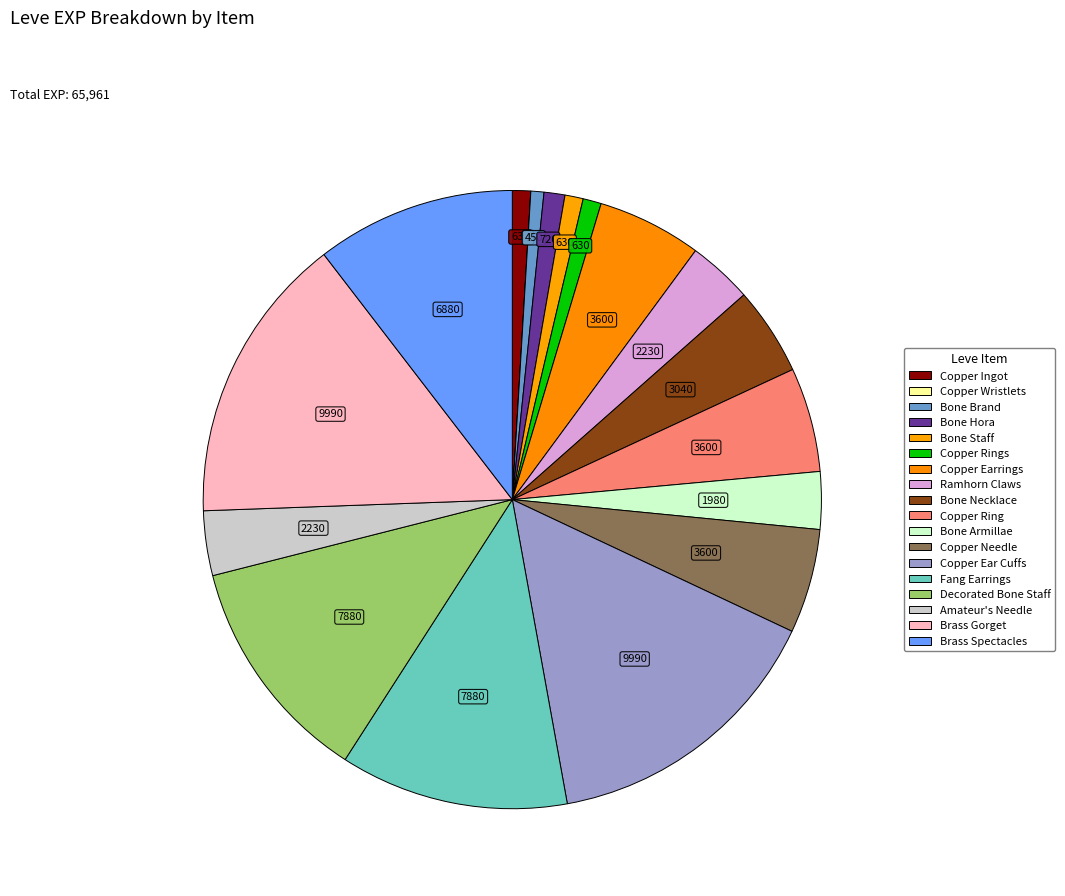

To the nearest percent, what is the difference between the largest and smallest slice percentages?

15%